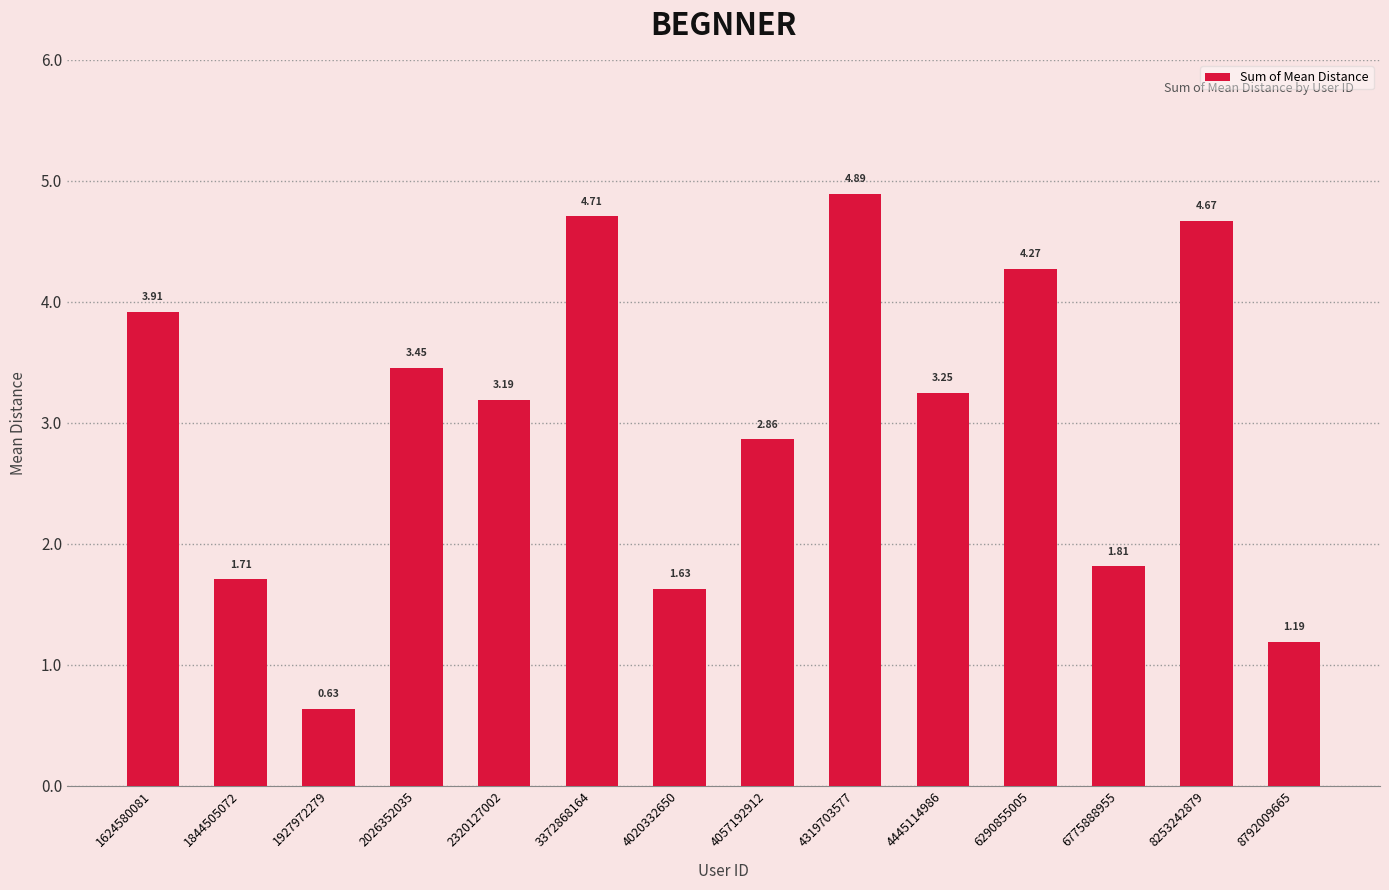

Between 1927972279 and 4020332650, which is larger?

4020332650